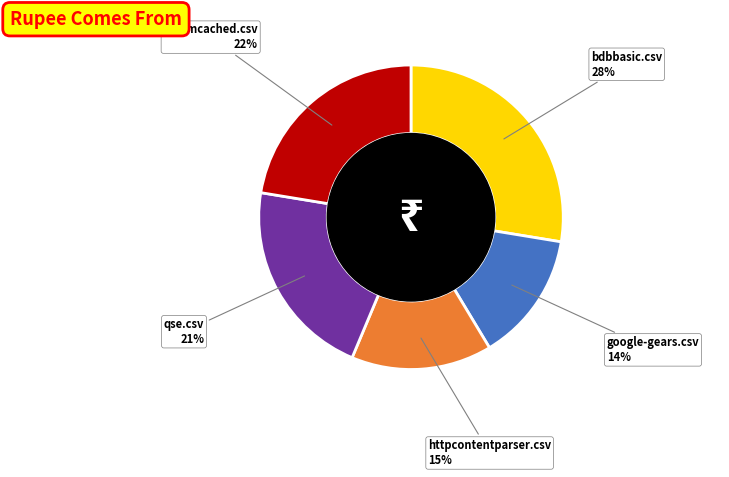

Combined, do httpcontentparser.csv and bdbbasic.csv account for over 50%?

No